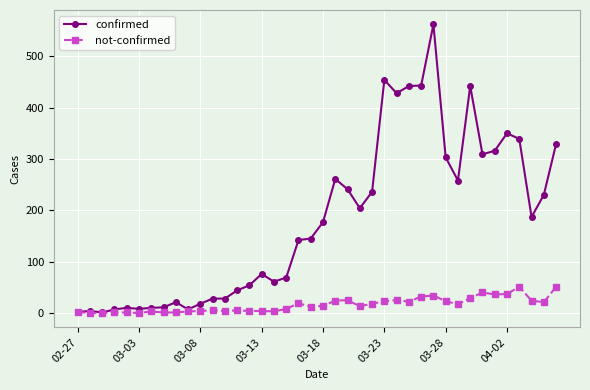

What is the maximum value shown in the chart?

562